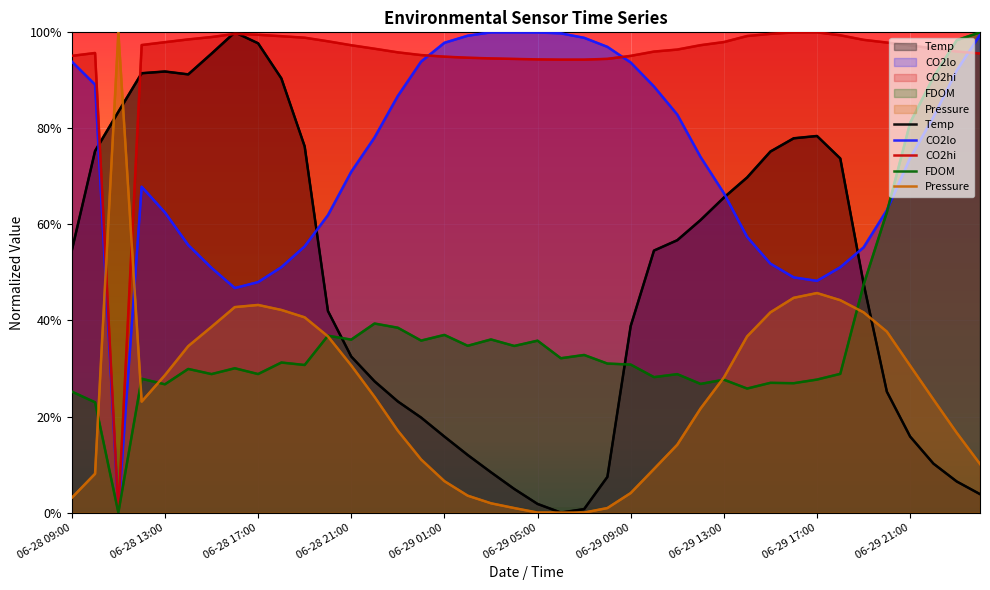

Between 06-29 01:00 and 06-29 20:00, which is larger?

06-29 20:00